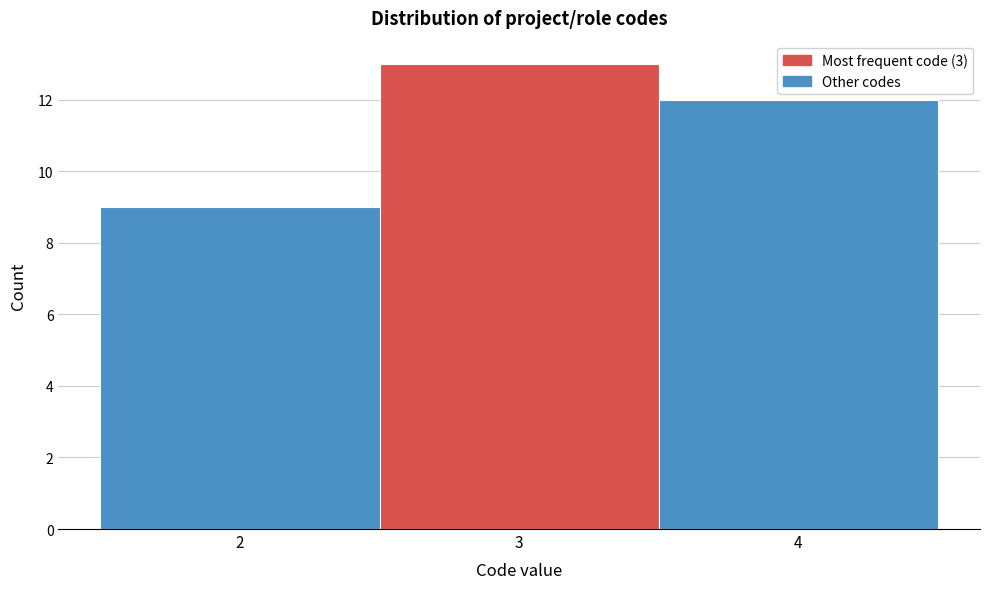

Reading left to right, list every bar in this chart as the range it spans on the x-axis followed by its height. The values are not printed on the chart, so give them approximately, as read against the axis.

1.5 to 2.5: 9
2.5 to 3.5: 13
3.5 to 4.5: 12